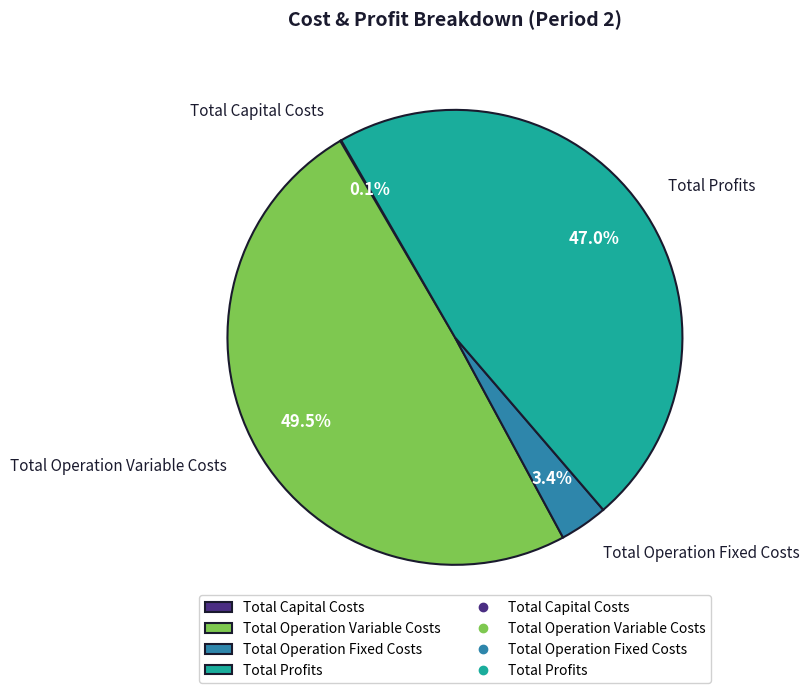

Which slice is the largest?

Total Operation Variable Costs